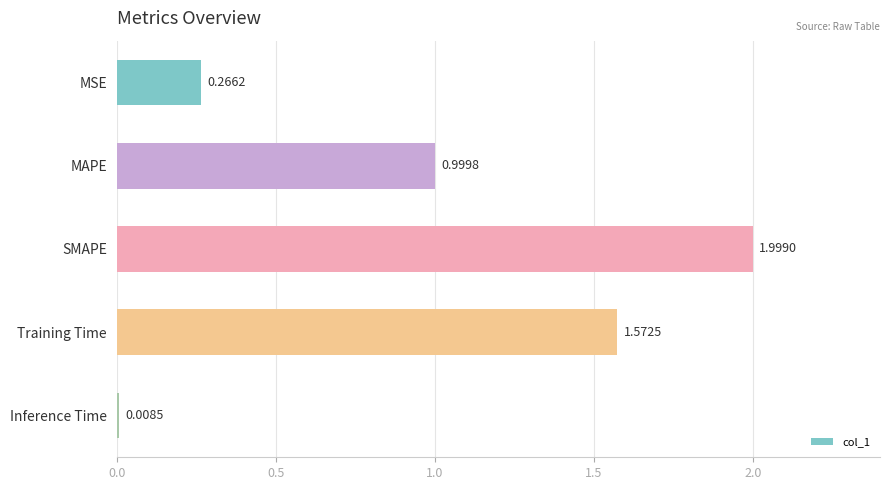

What is the sum of the values at SMAPE and Inference Time?

2.0